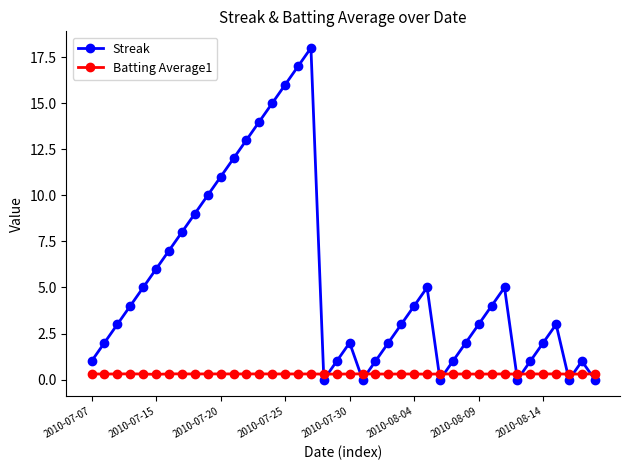

How many interior local valleys does the Streak series have?

5